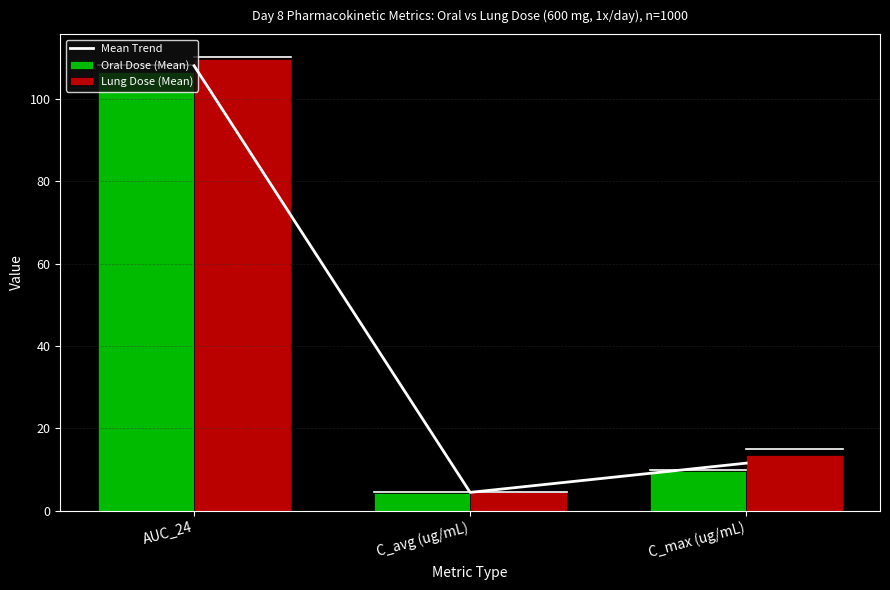

What is the difference between the maximum and second lowest values in the Oral Dose (Mean) series?

96.7